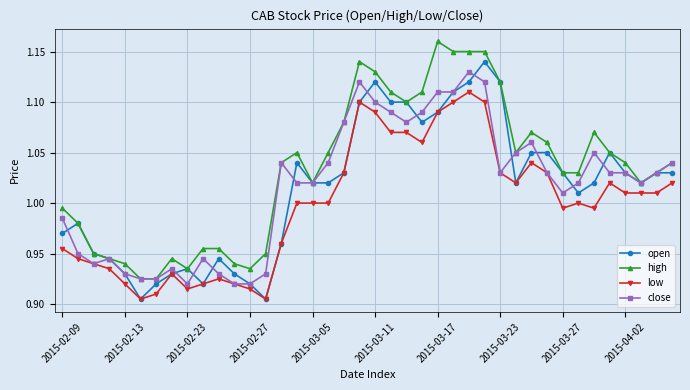

True or false: open has more than 0 interior local peaks.

True